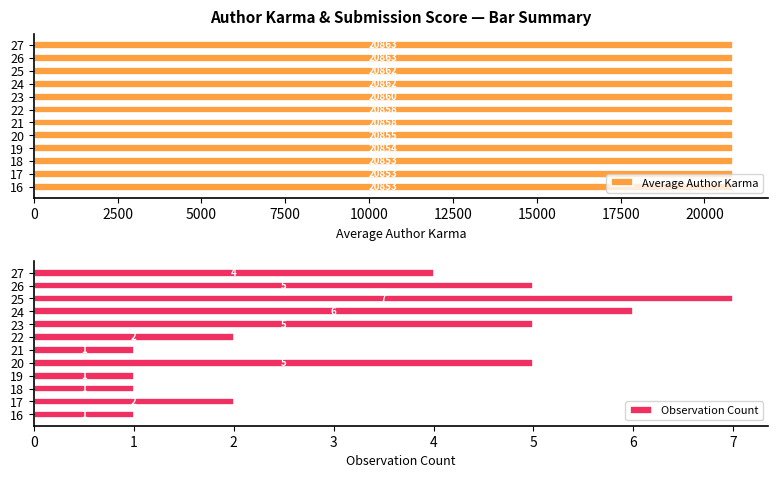

How many bars are there in each group?

2